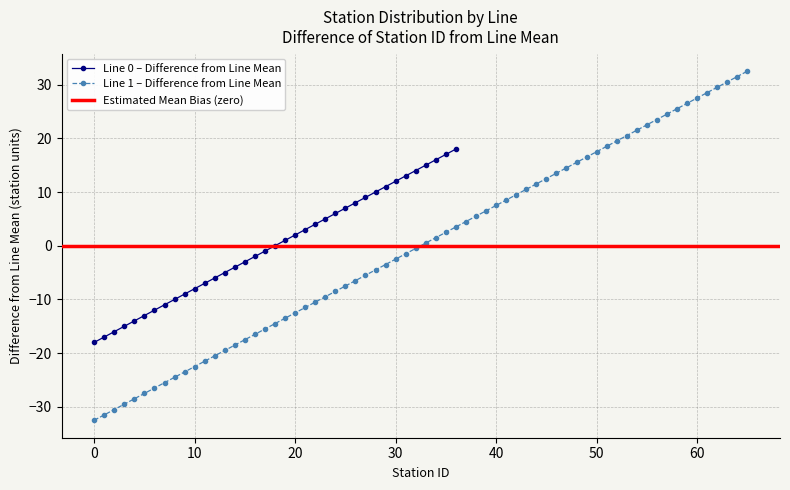

What is the lowest value of the Line 0 – Difference from Line Mean series?

-18